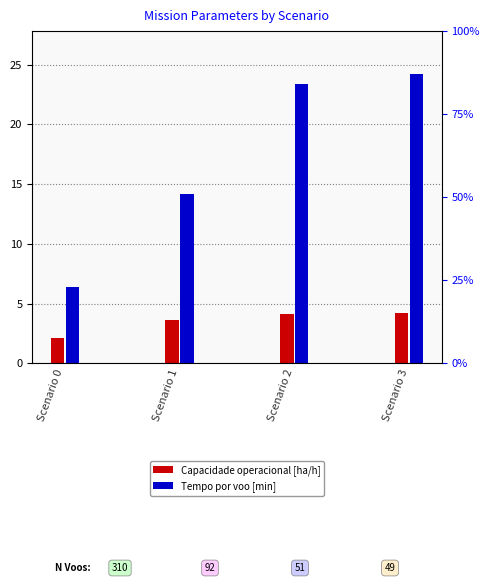

At Scenario 1, list the series in order from largest to smallest.

Tempo por voo [min], Capacidade operacional [ha/h]